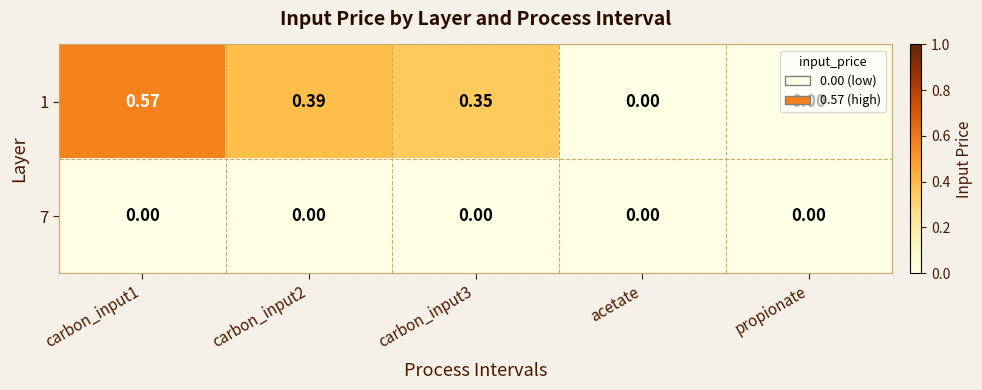

Is the value of 1 at carbon_input1 greater than the value of 7 at carbon_input2?

Yes